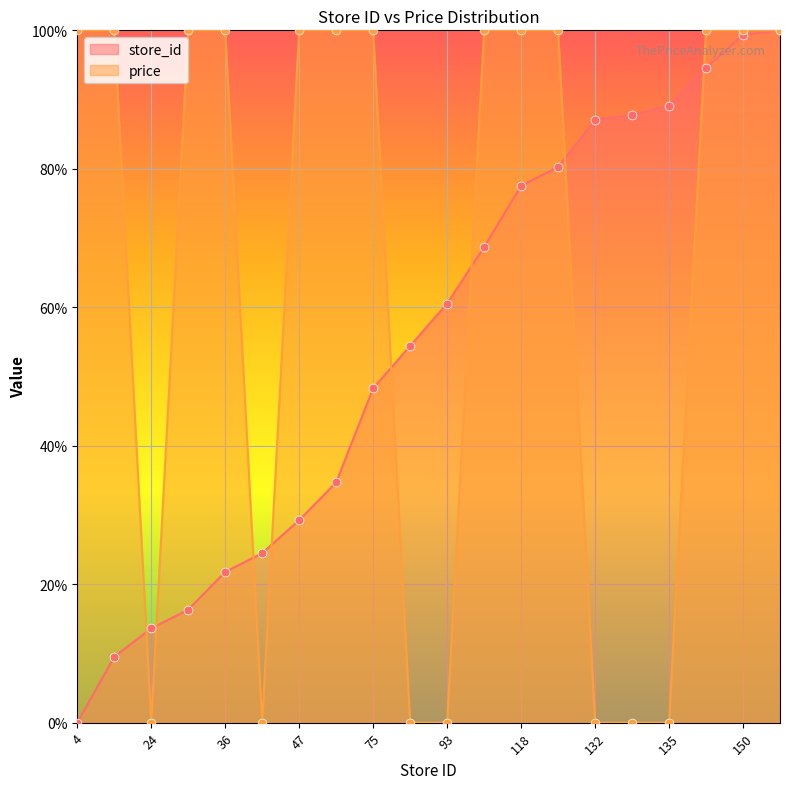

Which series has the largest Y range (max minus min)?

store_id